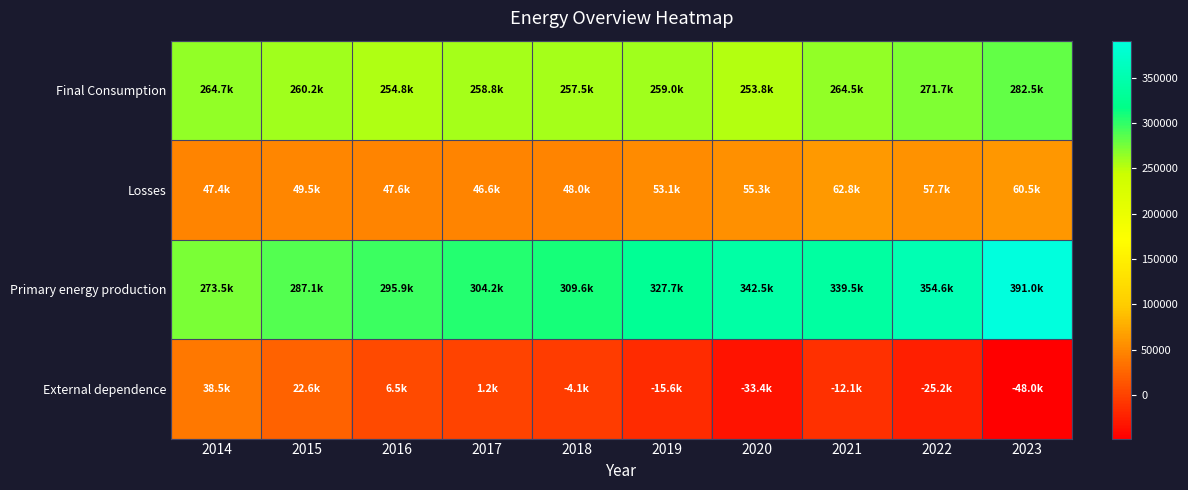

How many distinct data groups are displayed?

4